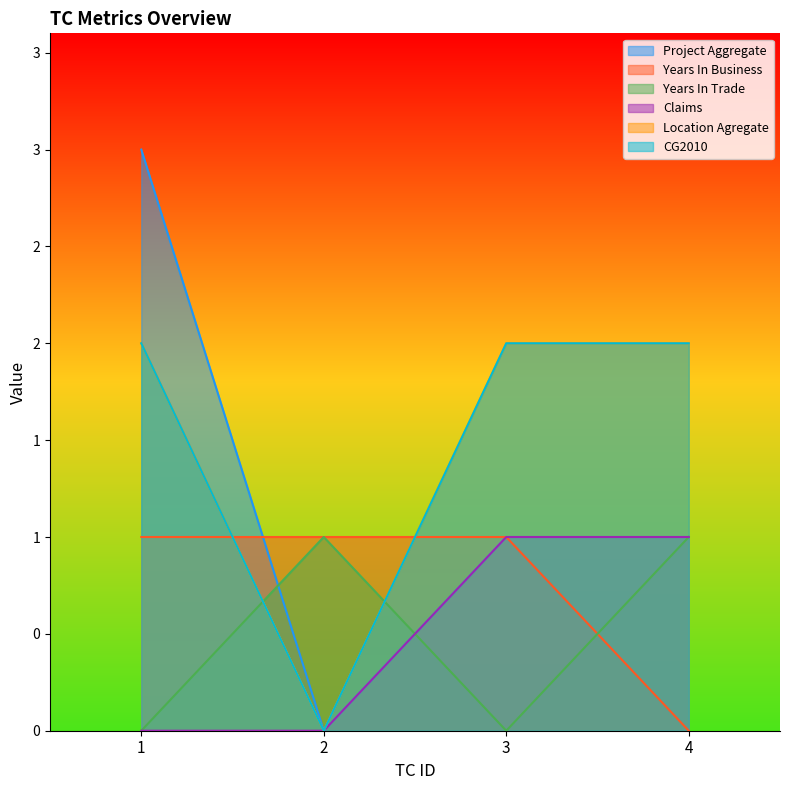

Where is Location Agregate nearest to the value 1?

1